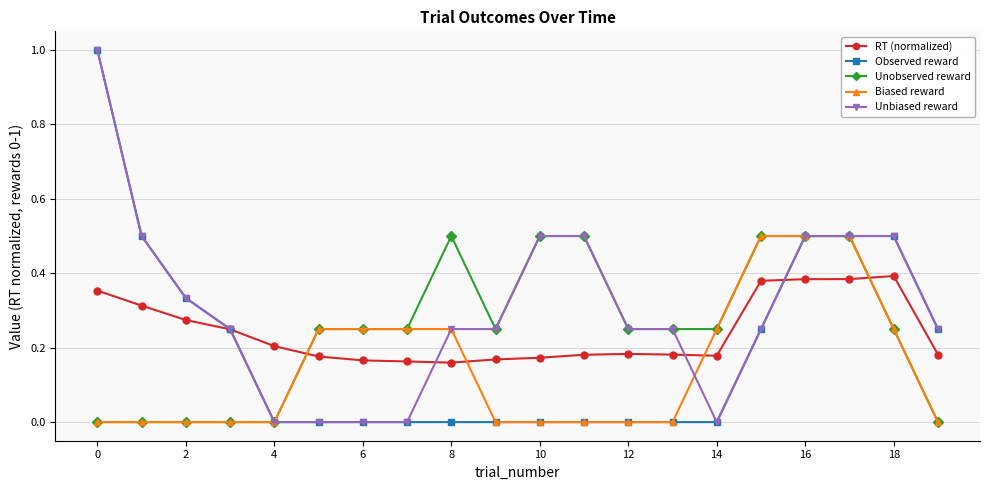

How many intersections are there between RT (normalized) and Unobserved reward?

2